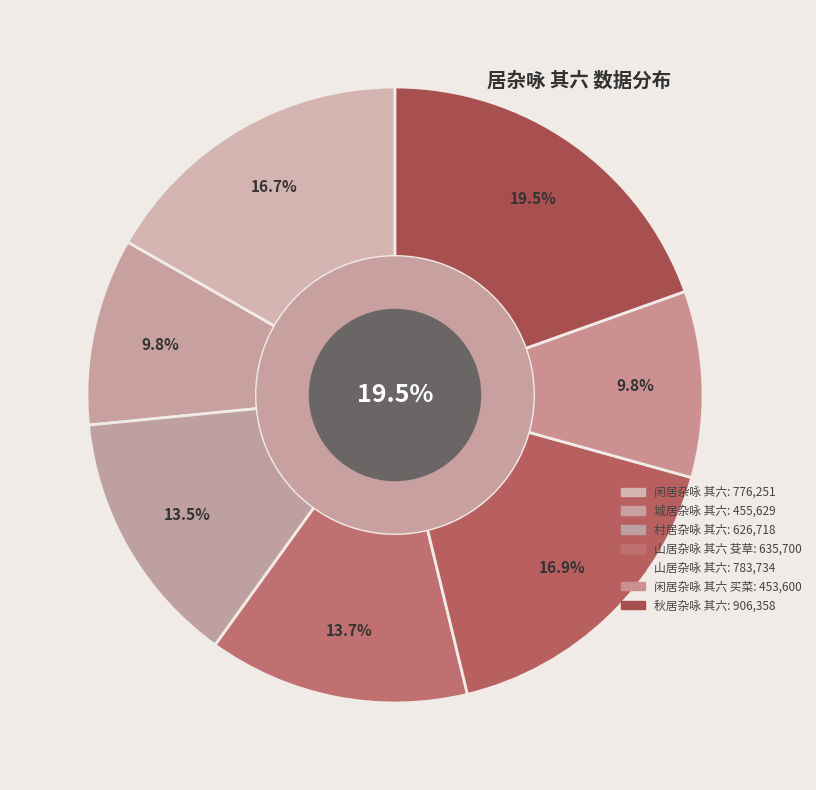

What is the change in value from 闲居杂咏 其六 to 秋居杂咏 其六?

+130107